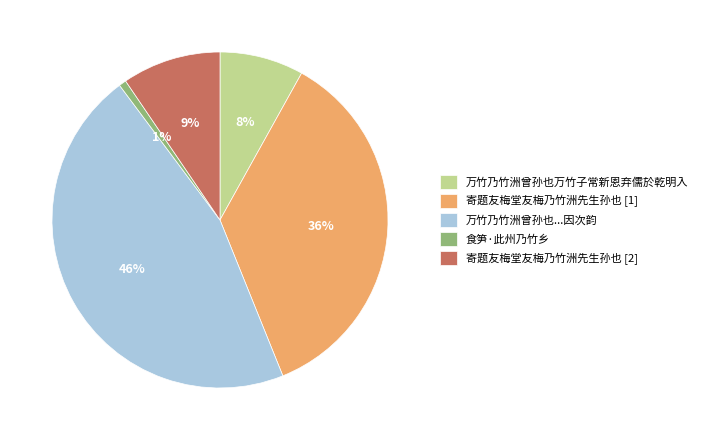

To the nearest percent, what is the average slice percentage?

20%